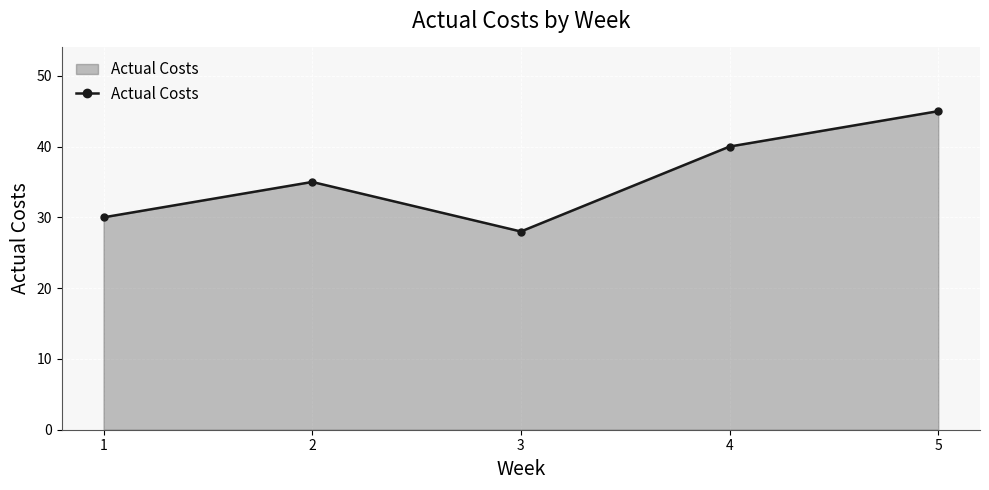

List the labels in order of value, largest first.

5, 4, 2, 1, 3